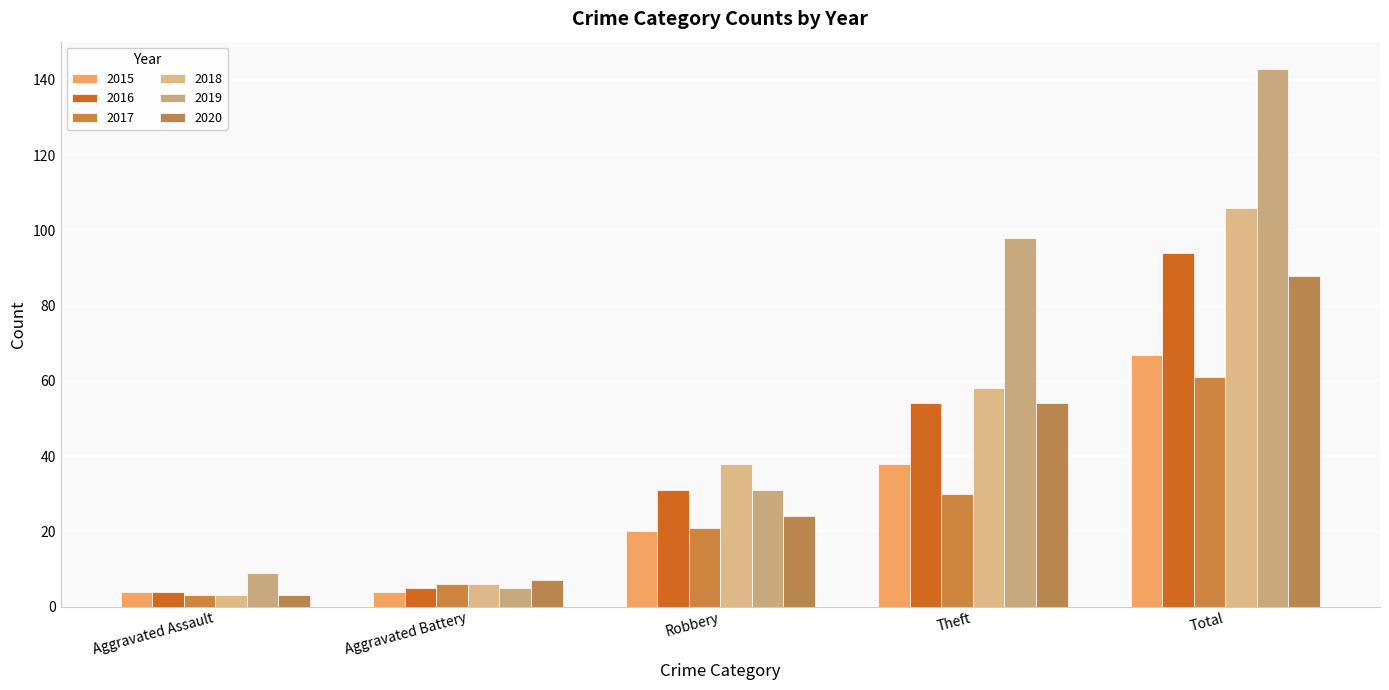

Count the number of data series in this chart.

6